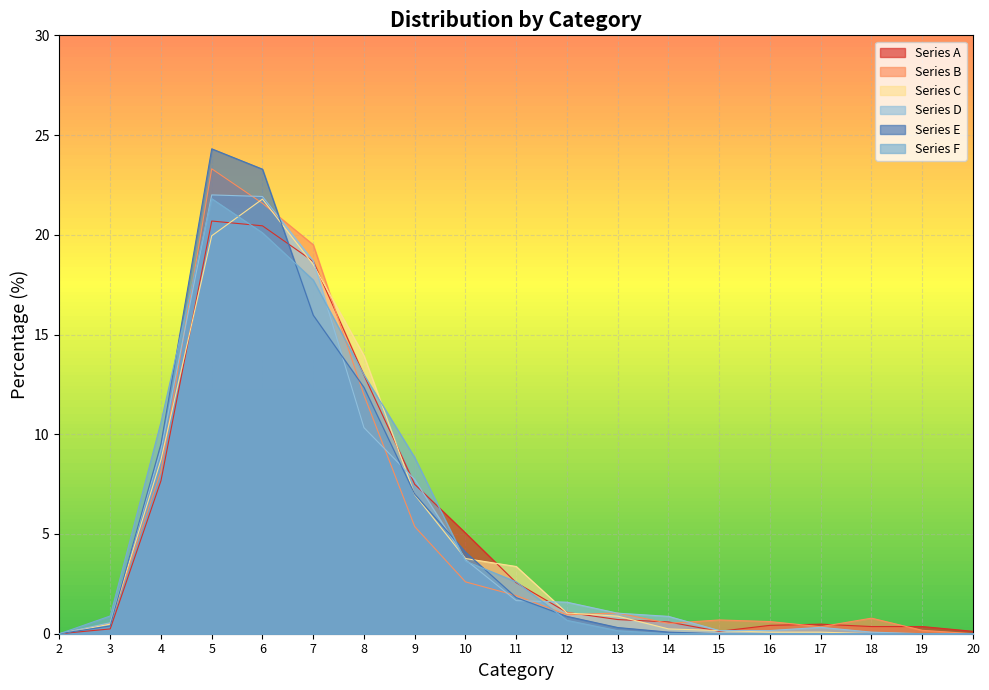

What is the spread (max minus min) of values at 6?

3.2